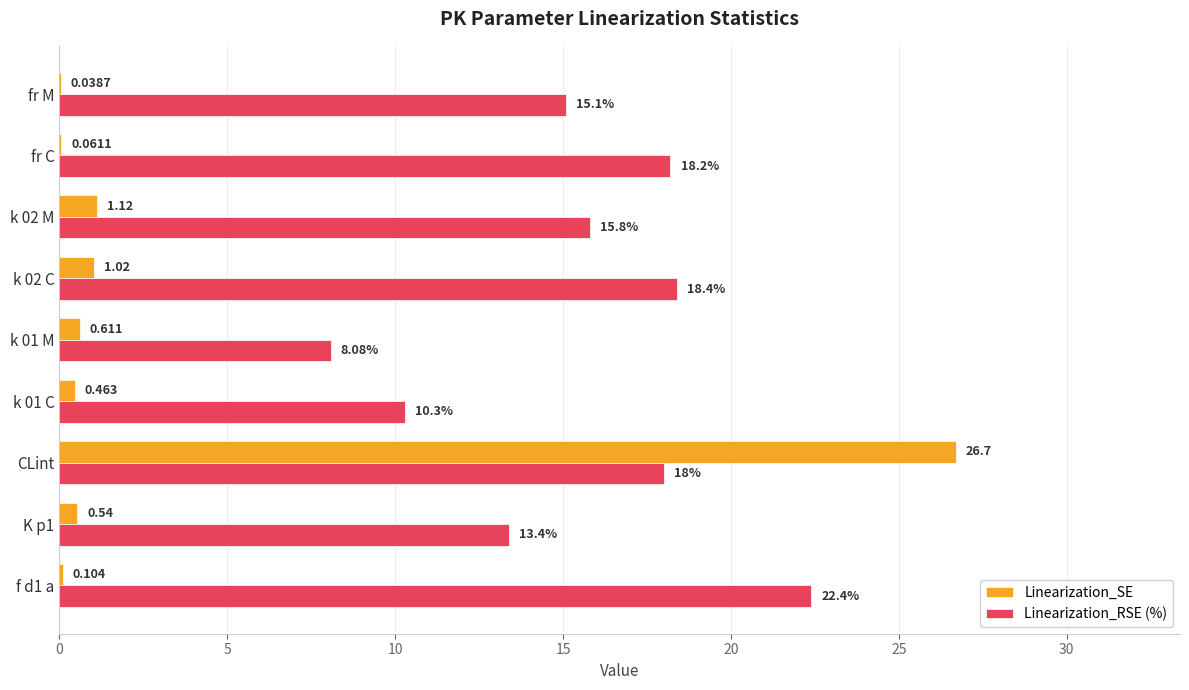

Which series has the largest total across all categories?

Linearization_RSE (%)